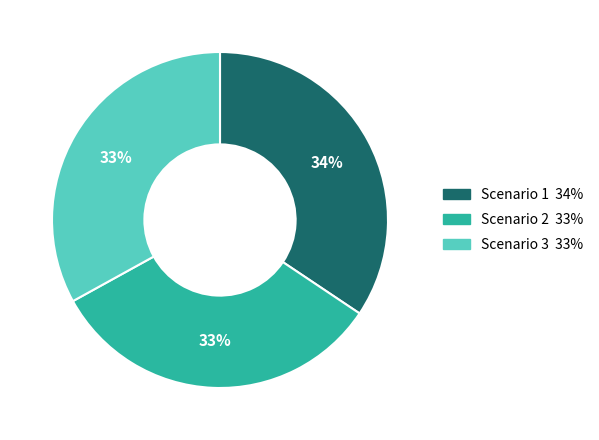

Is Scenario 1 the majority of the pie?

No